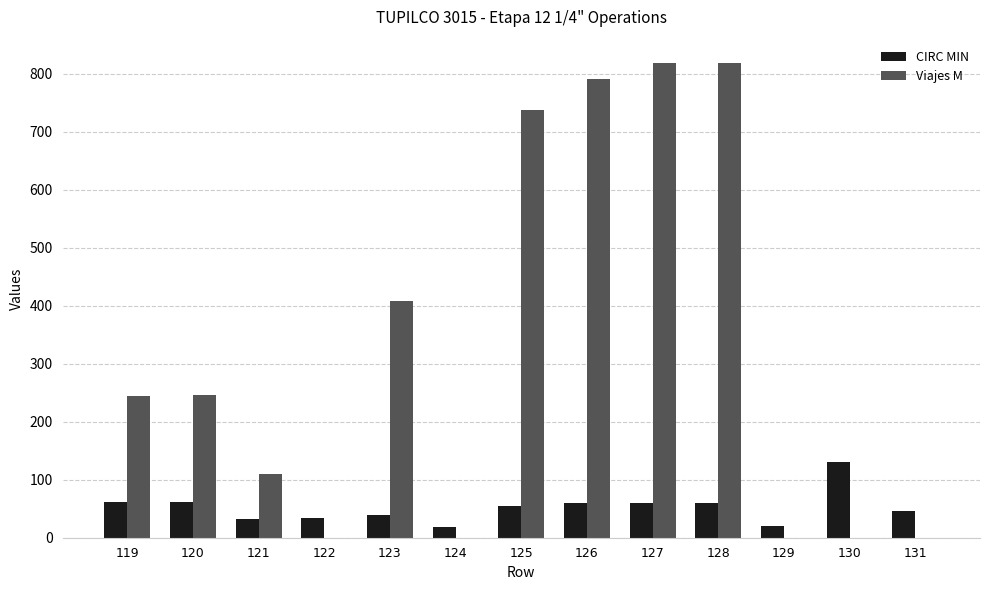

Does the chart contain stacked bars?

No